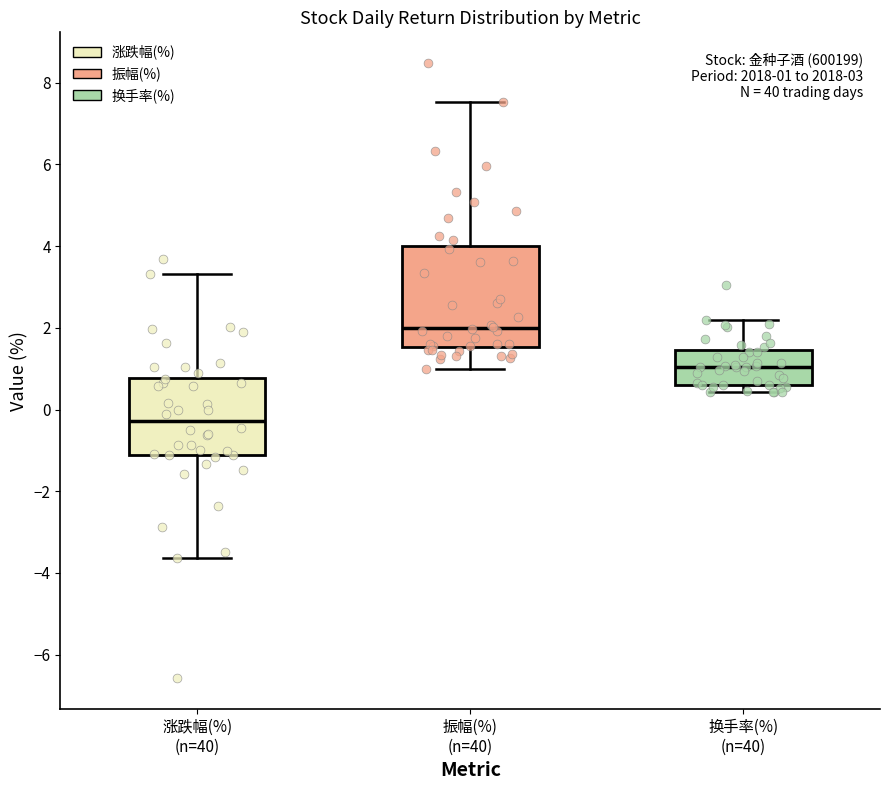

Comparing the boxes themselves (not the whiskers), which one is the tallest?

振幅(%) (n=40)